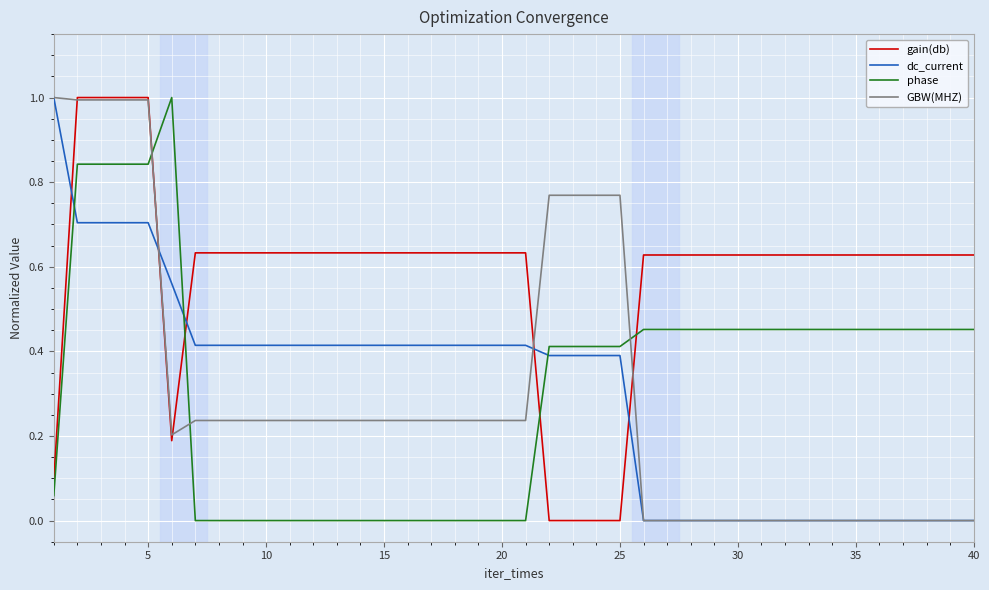

Which series has the largest total across all categories?

gain(db)